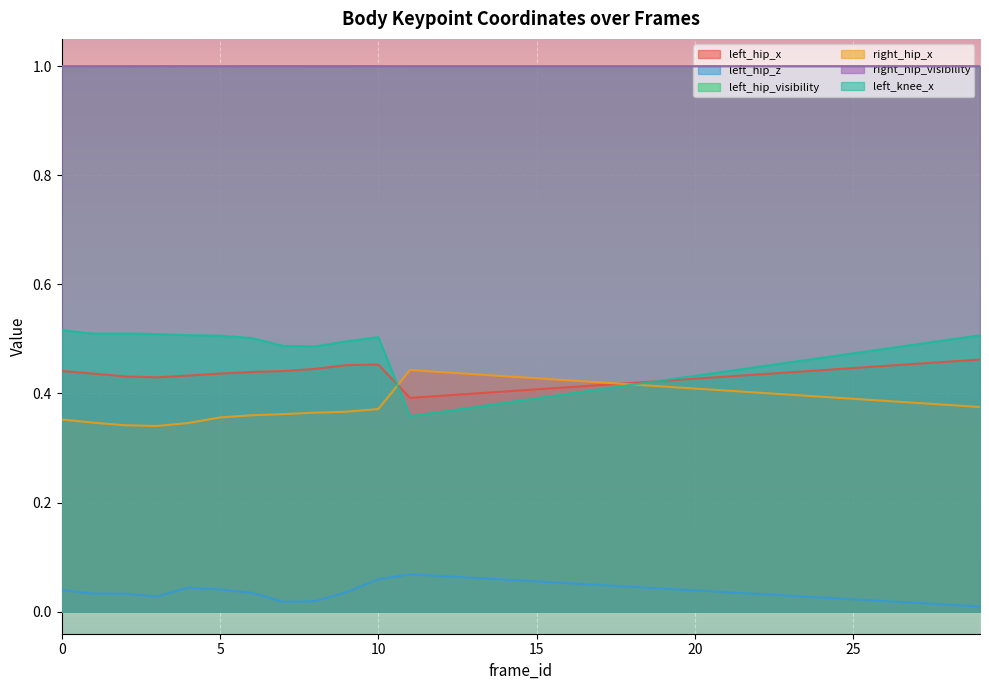

At which category does the chart reach its peak across all series?

9